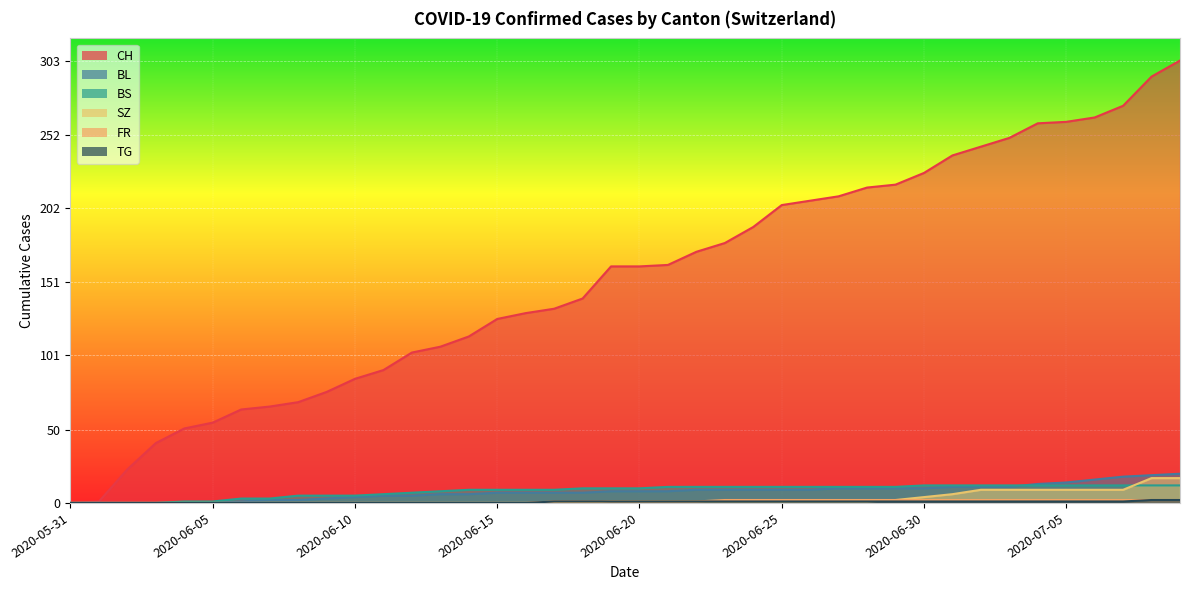

What is the average value of the CH series?

154